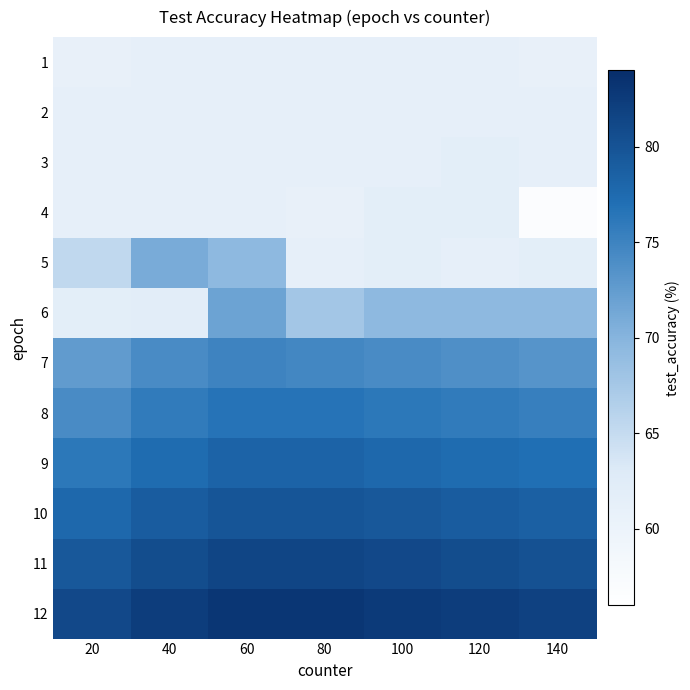

List the series in order of their peak value, highest first.

12, 11, 10, 9, 8, 7, 6, 5, 3, 4, 1, 2